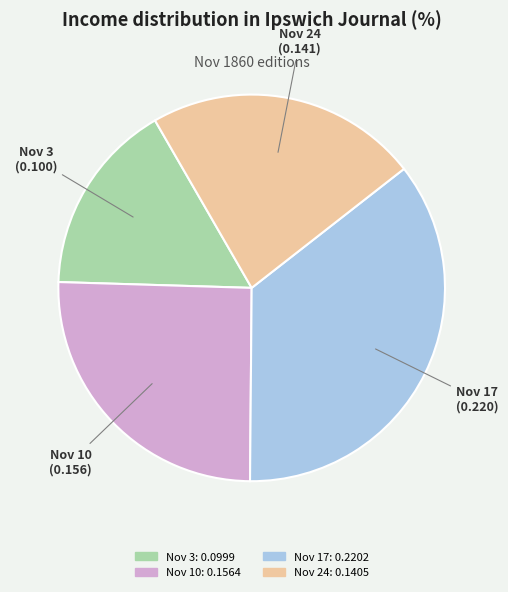

Count the number of slices in the pie.

4